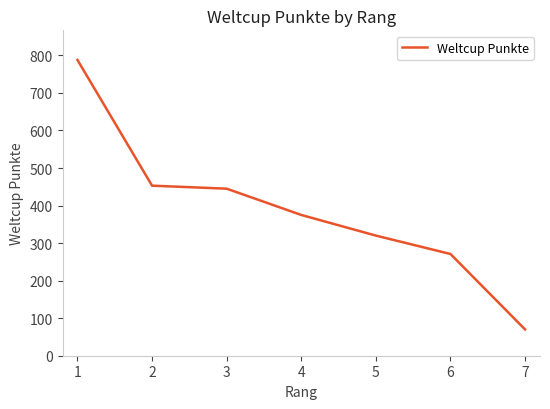

The value at 3 is 174. True or false?

False